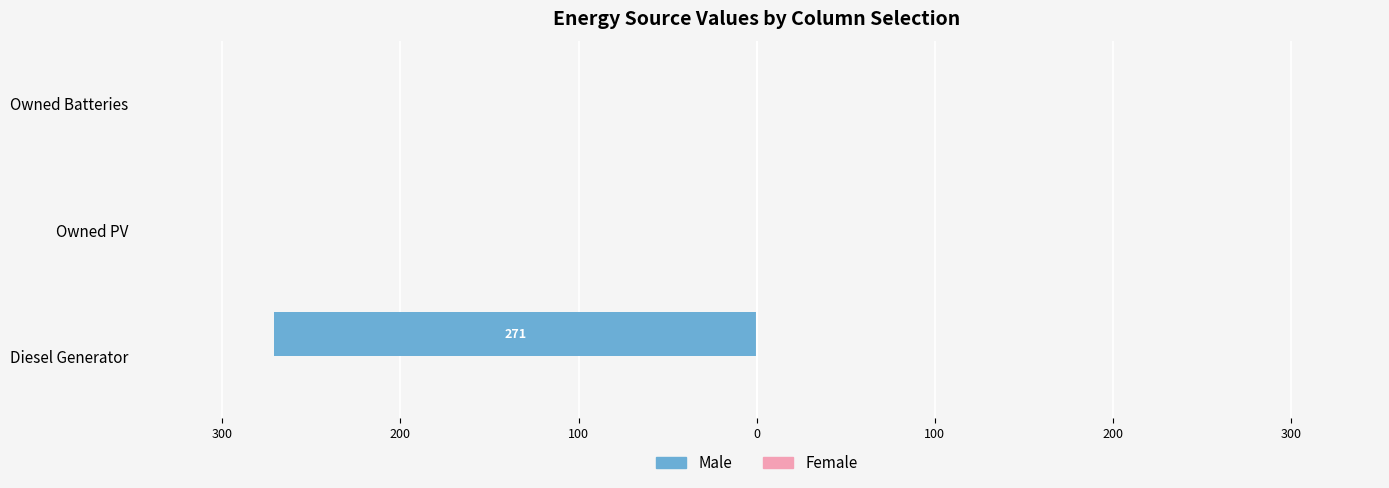

Does the chart contain stacked bars?

No